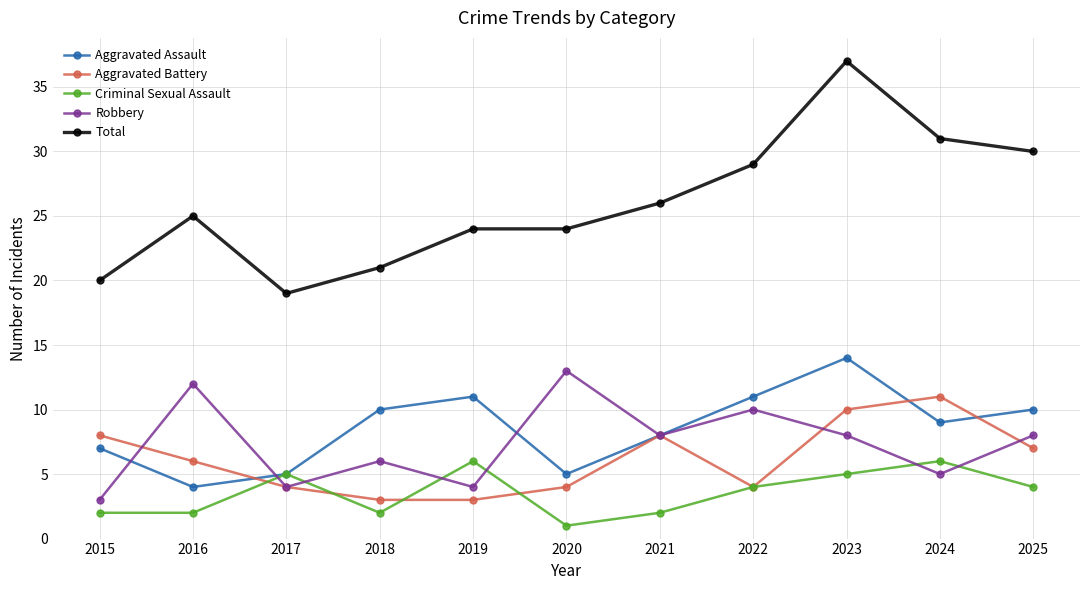

The Aggravated Battery series shows 2 at 2022. True or false?

False